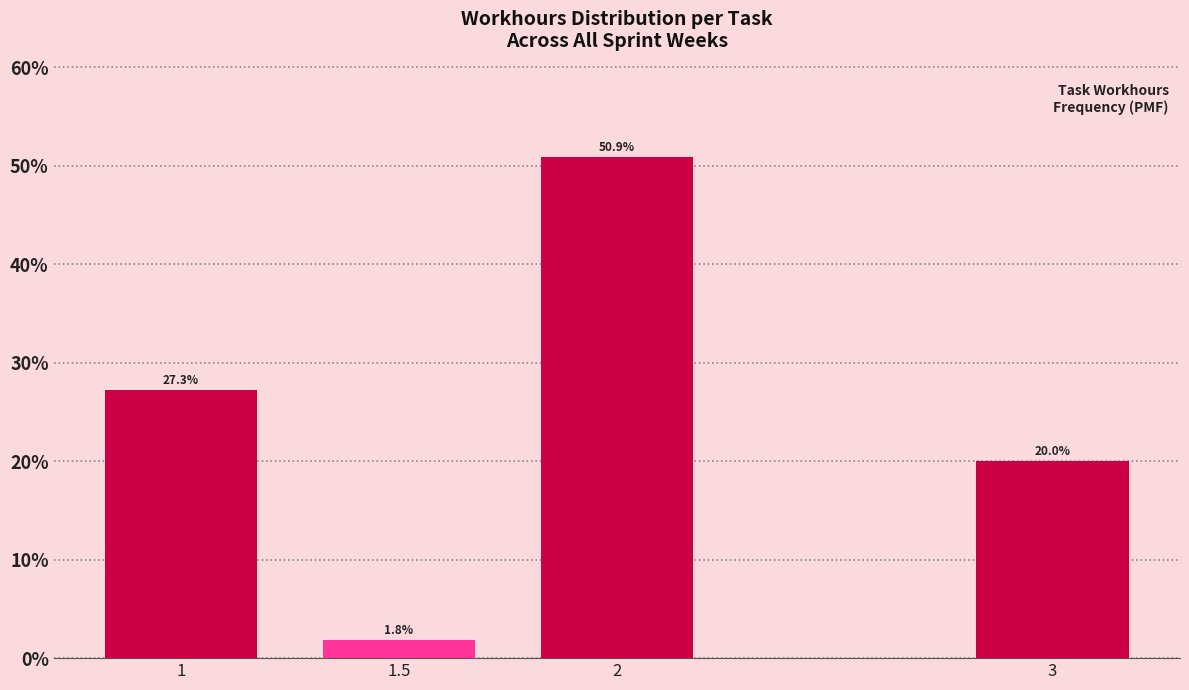

Reading left to right, transcribe all the data shown in this chart.

1=27.3	1.5=1.8	2=50.9	3=20.0